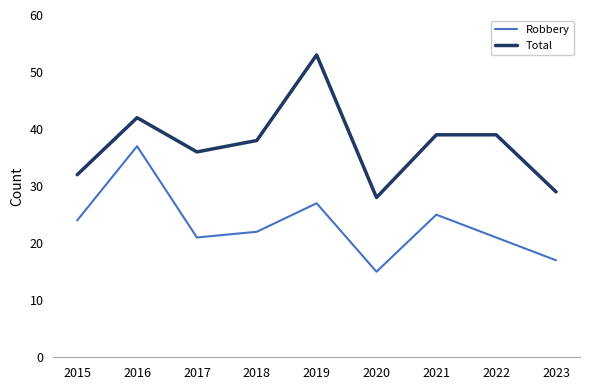

Is the value of Robbery at 2018 greater than the value of Total at 2018?

No